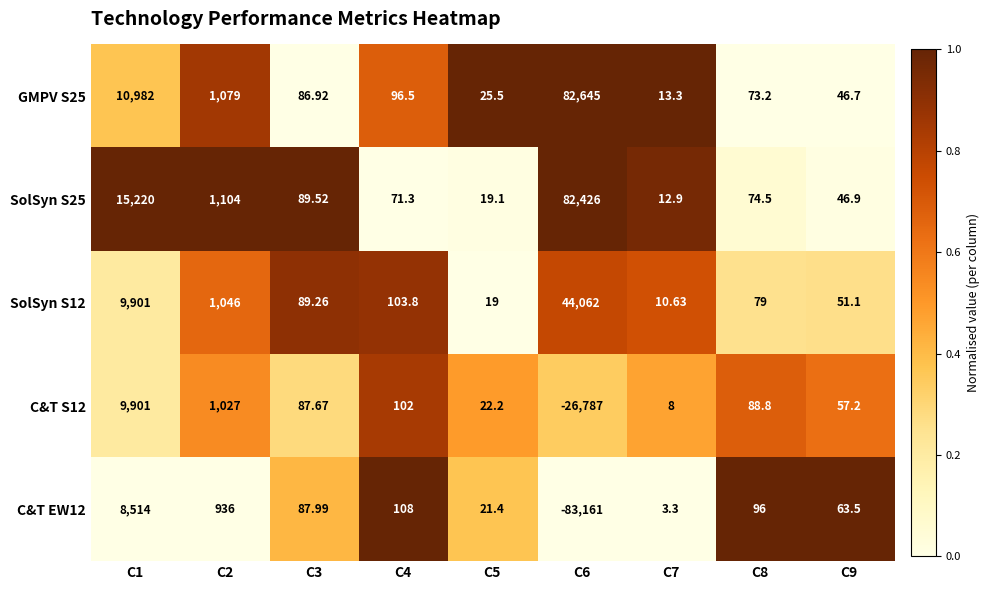

Rank the series at C4 from highest to lowest value.

C&T EW12, SolSyn S12, C&T S12, GMPV S25, SolSyn S25